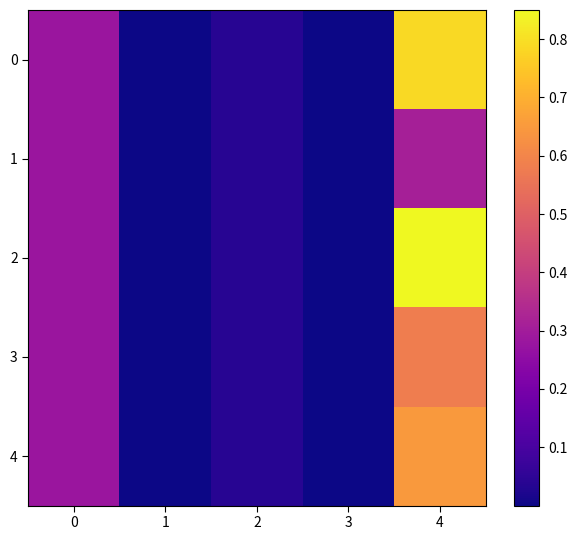

List the series in order of their peak value, lowest first.

1, 3, 4, 0, 2